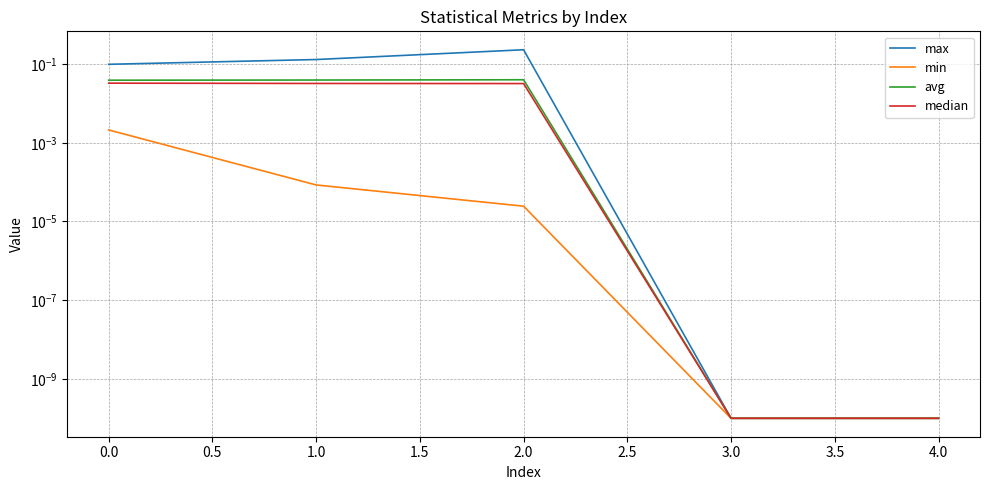

Which series has the widest spread of values?

max